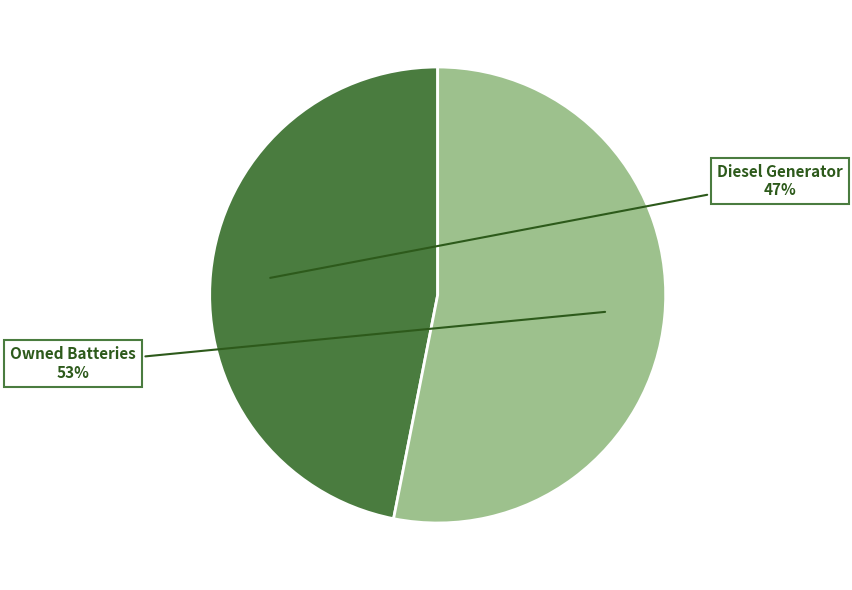

To the nearest percent, what is the average slice percentage?

50%